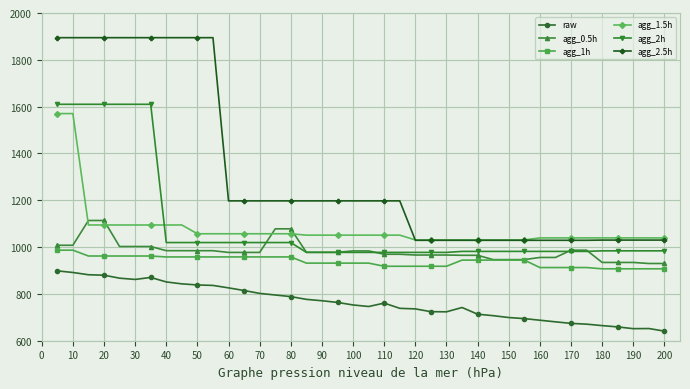

True or false: agg_2.5h and agg_2h cross at least once.

False